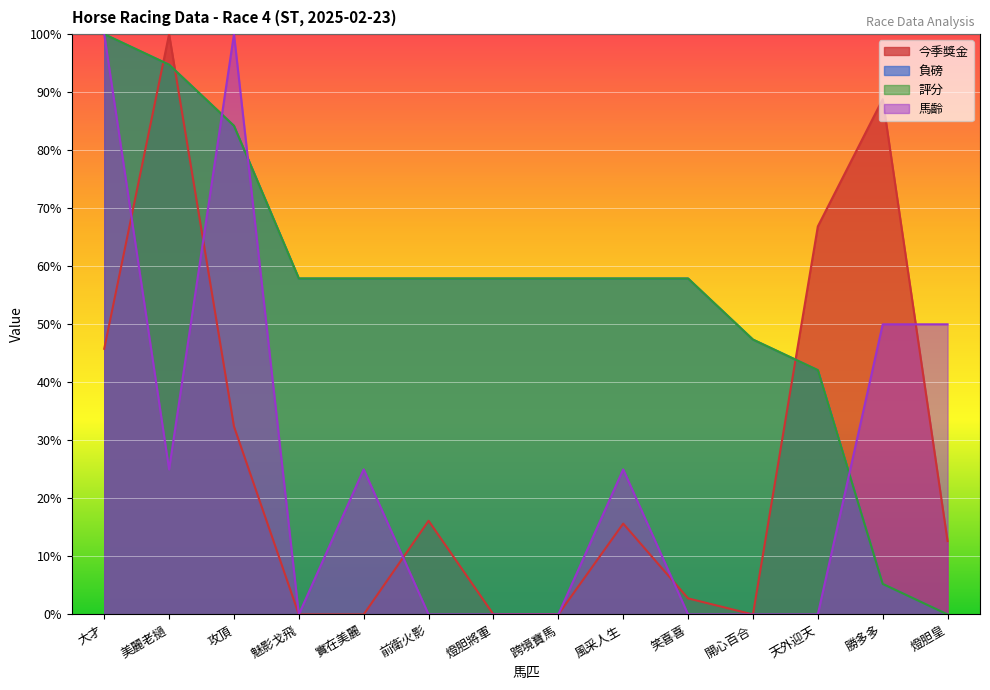

What is the average value of the 馬齡 series?

26.8